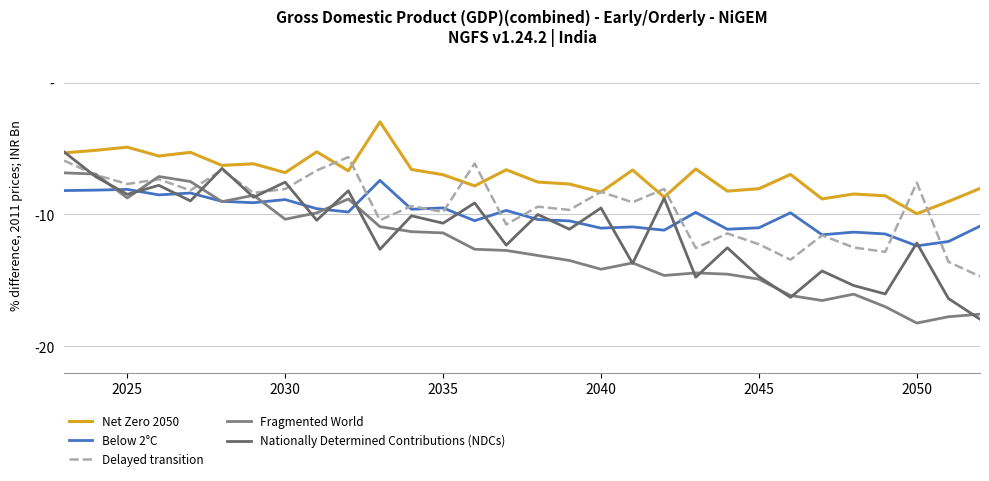

Is this an area chart (filled region under the line)?

No